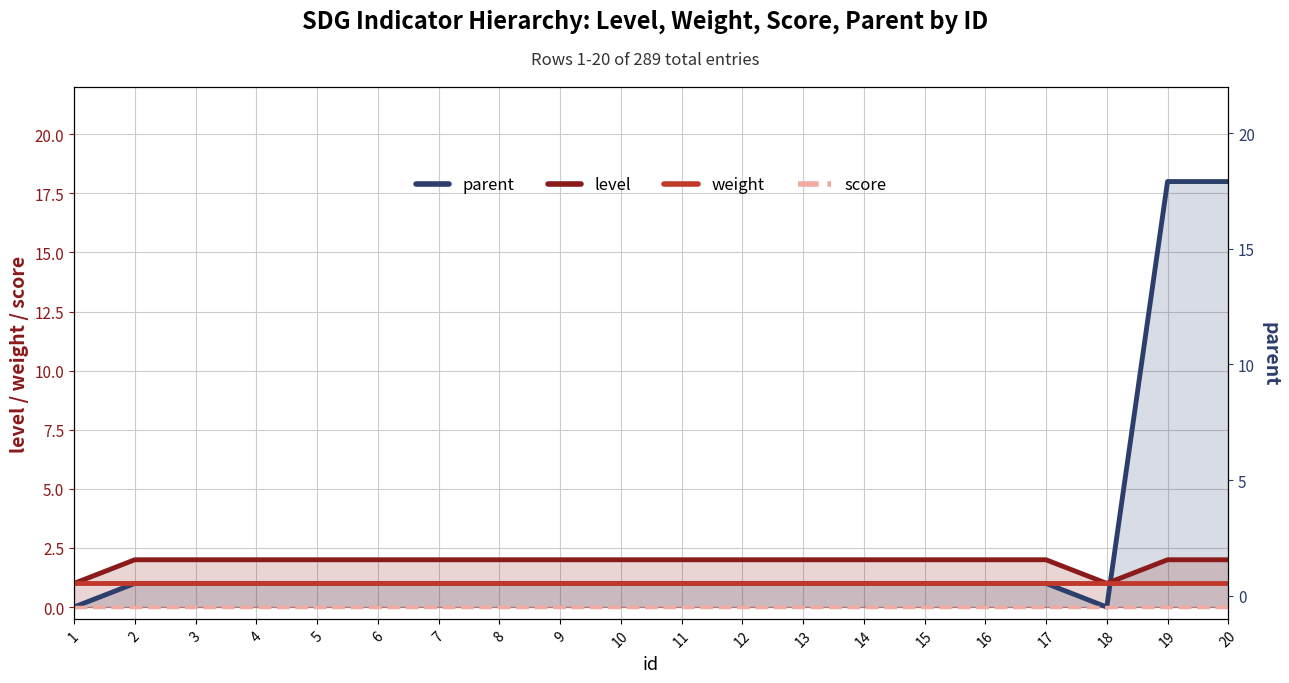

Between 1 and 6, which series saw the biggest shift?

parent